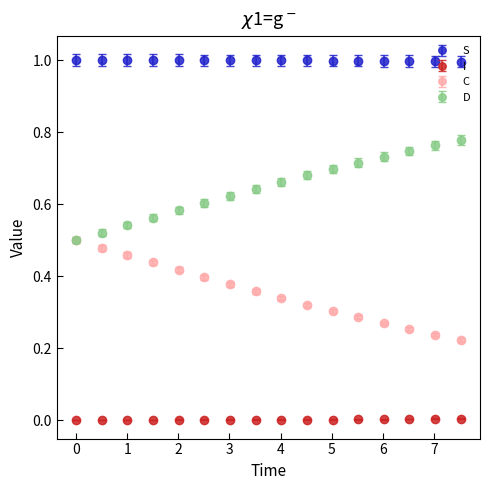

What are all the series names shown in the legend?

S, I, C, D